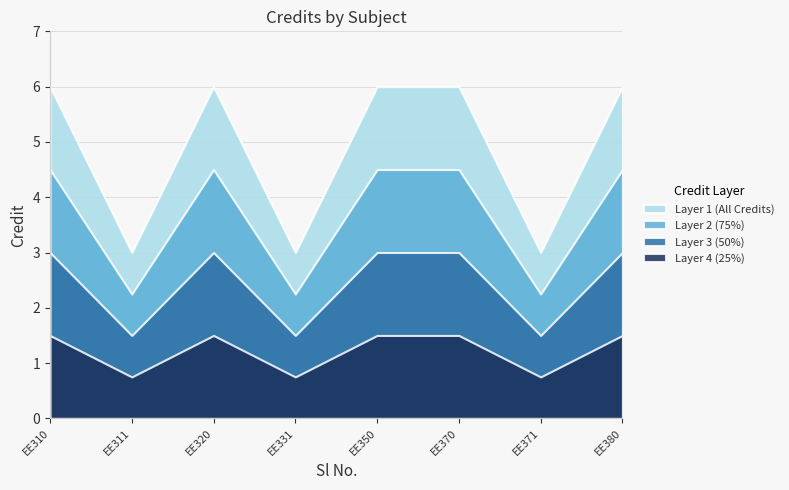

What is the value of the 6th point from the left?

6